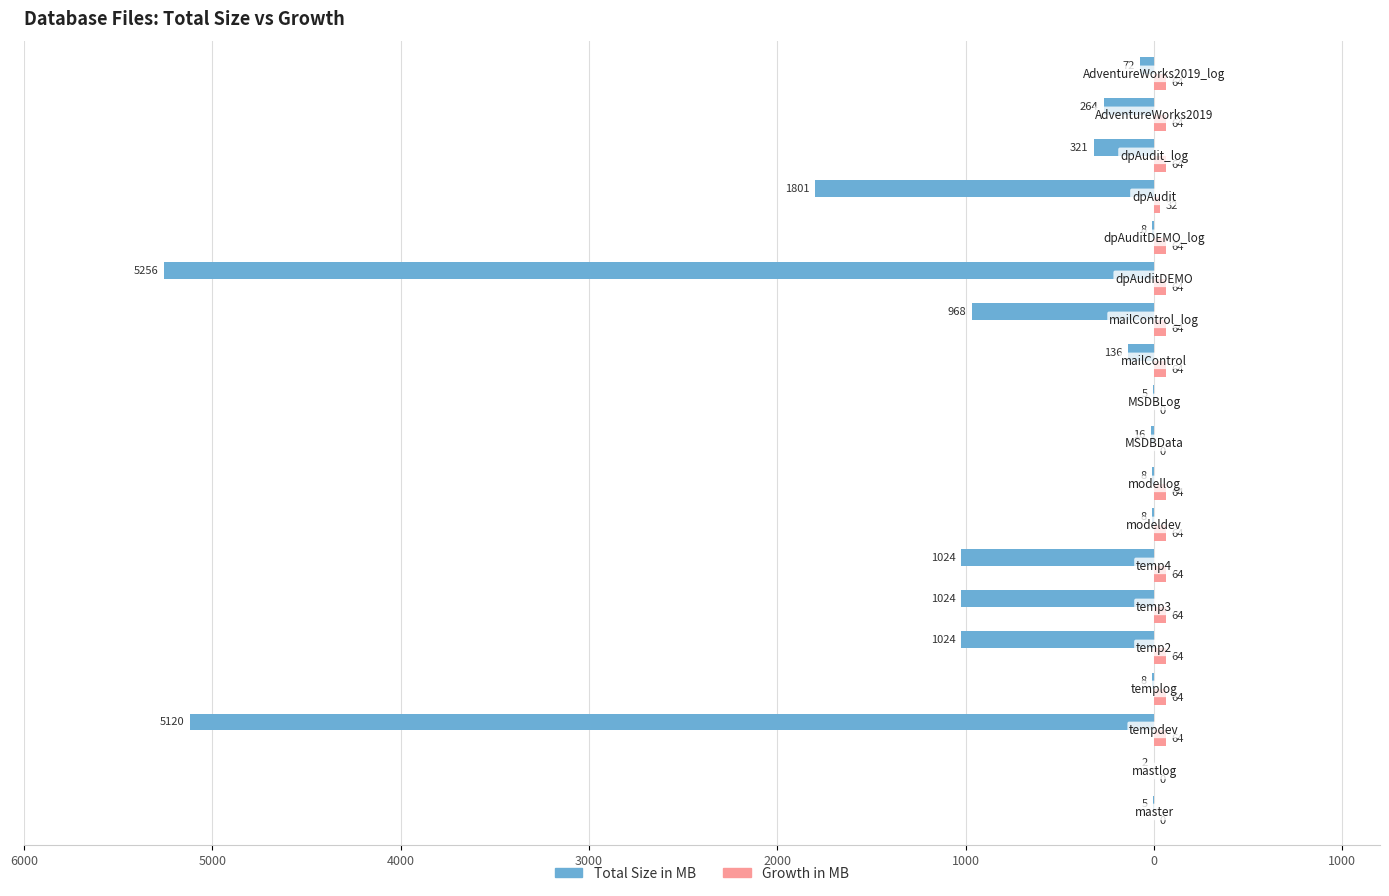

What is the value of the Growth in MB bar at the 5th from the left?

64